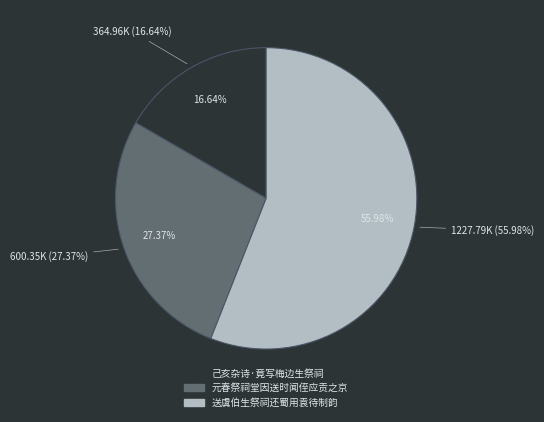

The 送虞伯生祭祠还蜀用袁待制韵 slice represents 56% of the pie. True or false?

True